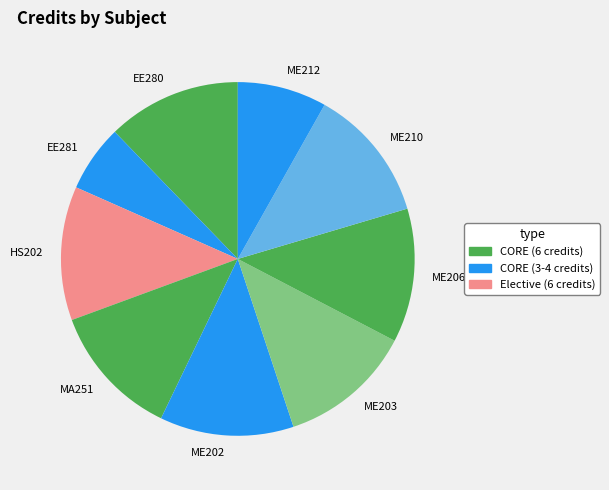

Is EE280 the majority of the pie?

No